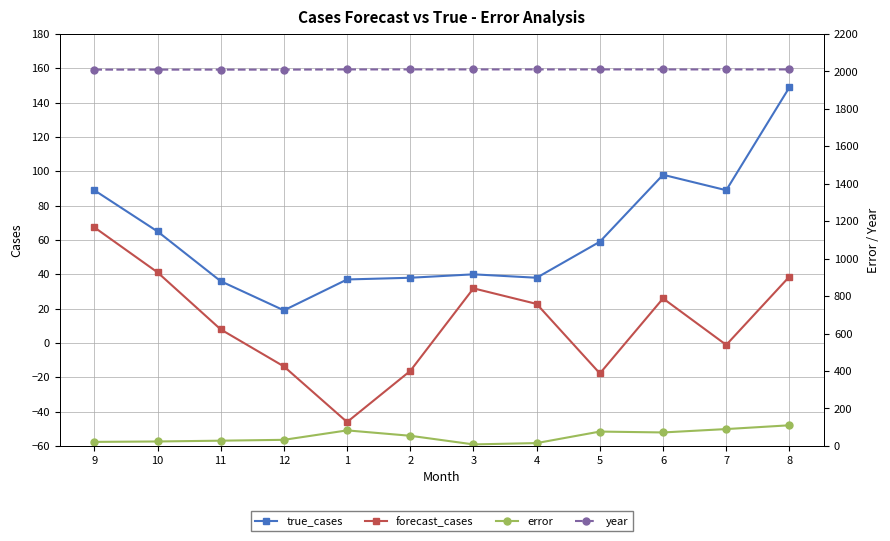

The forecast_cases series shows -80.9 at 1. True or false?

False